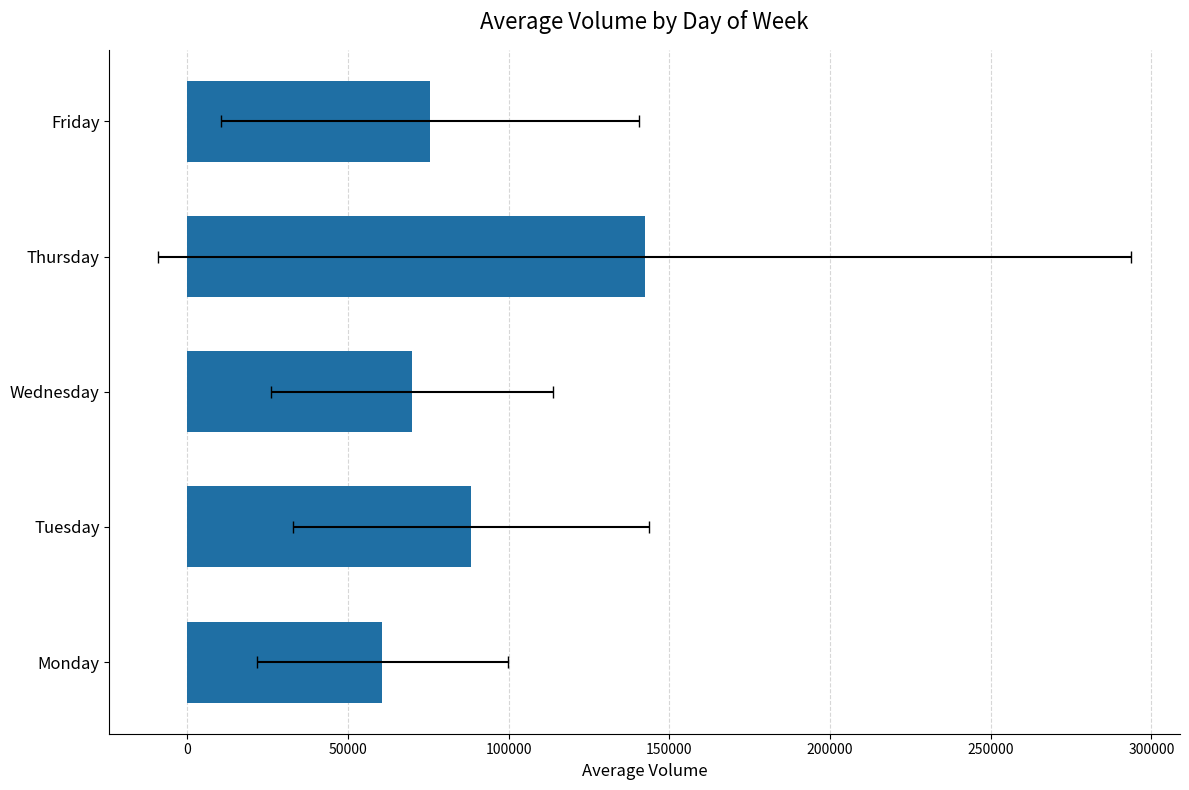

The value at Wednesday is 98034.0. True or false?

False